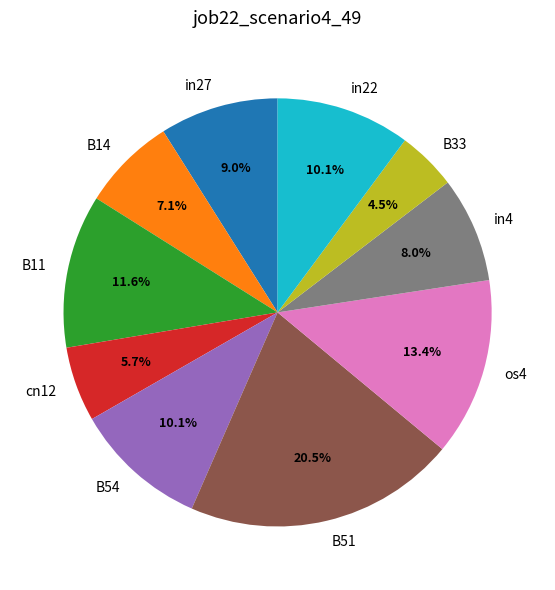

What is the smallest slice in the pie chart?

B33